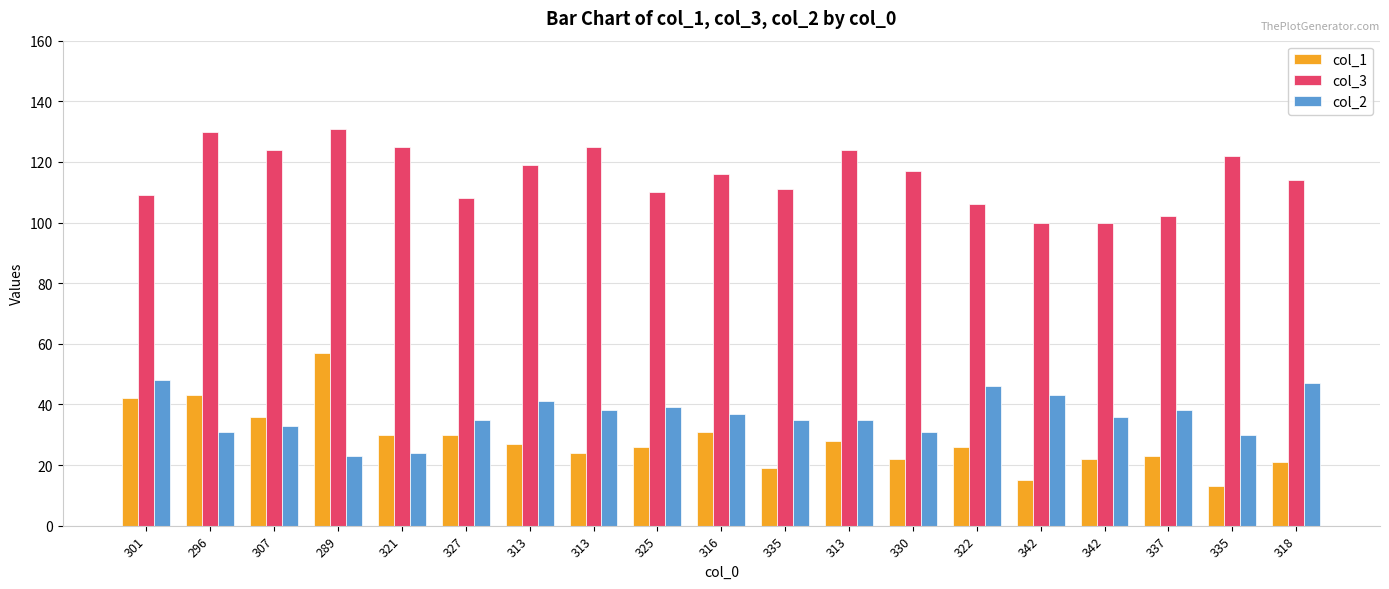

What is the label of the 6th bar from the right?

322